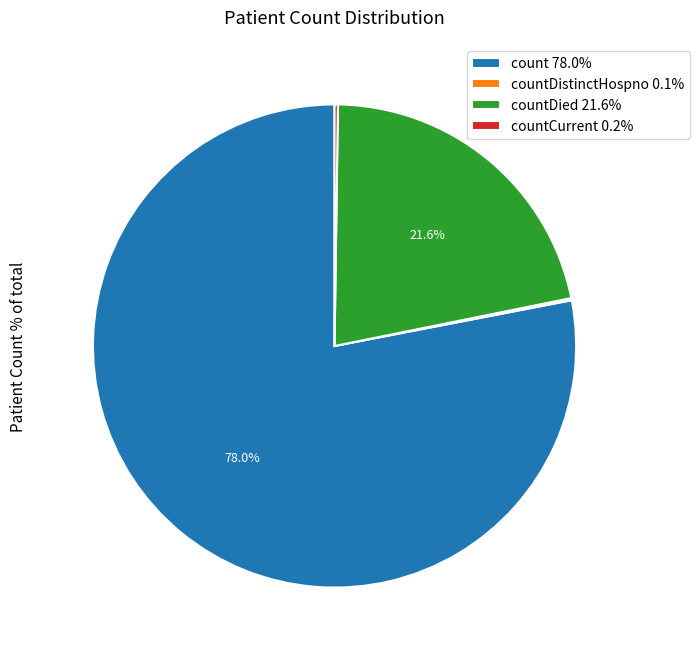

Is there a majority slice in this chart?

Yes